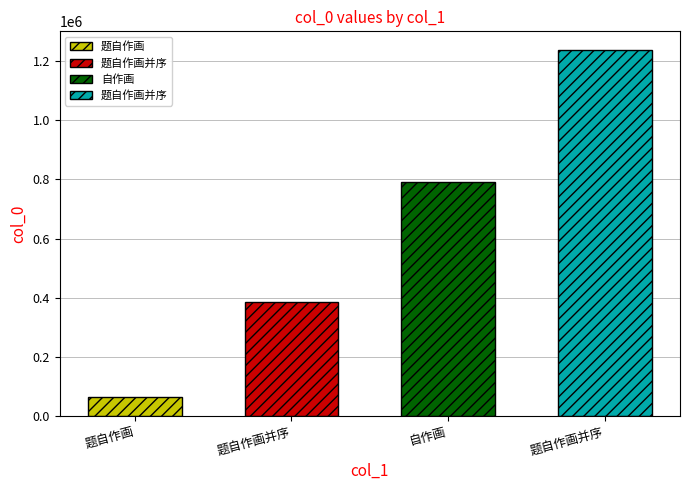

Reading left to right, what are all the values shown in this chart?

63299	386723	791733	1239470